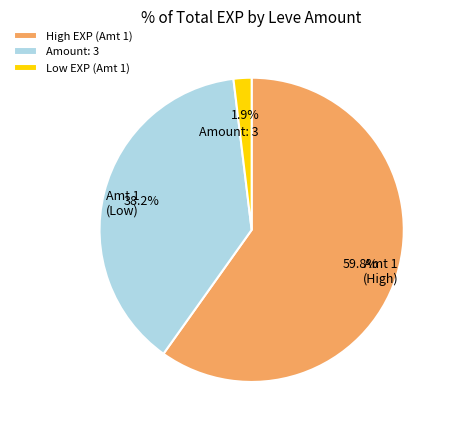

Approximately how many times larger is the value at High EXP (Amt 1) compared to Amount: 3?

1.6